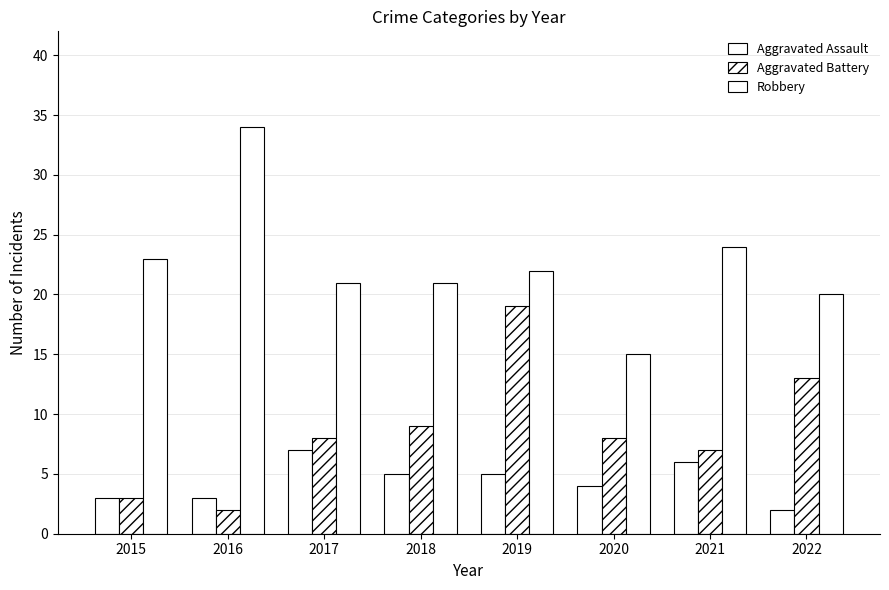

The Aggravated Assault series shows 10 at 2021. True or false?

False